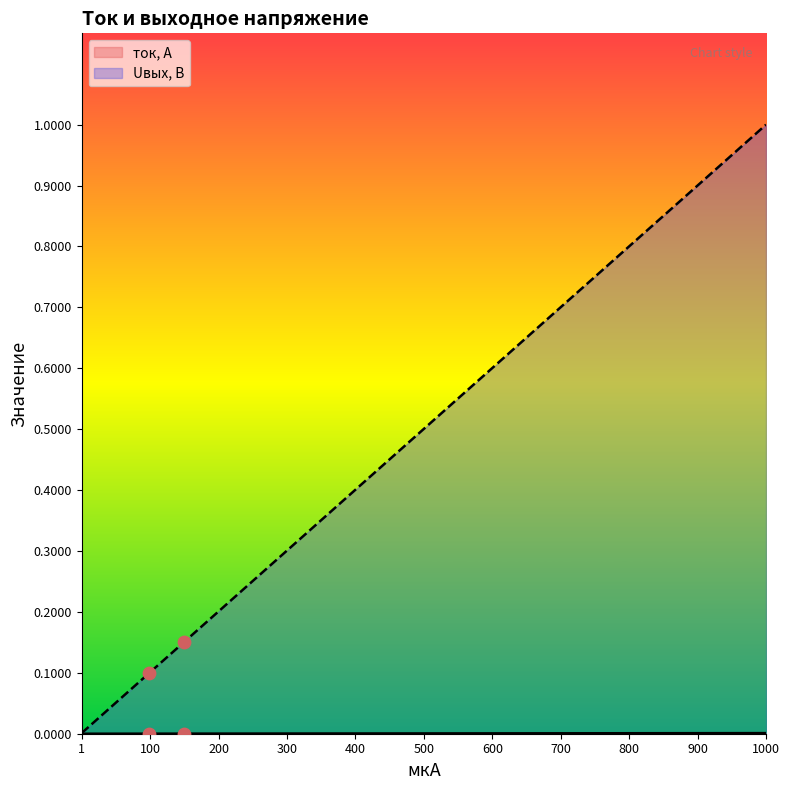

At how many categories does at least one series exceed 0?

21